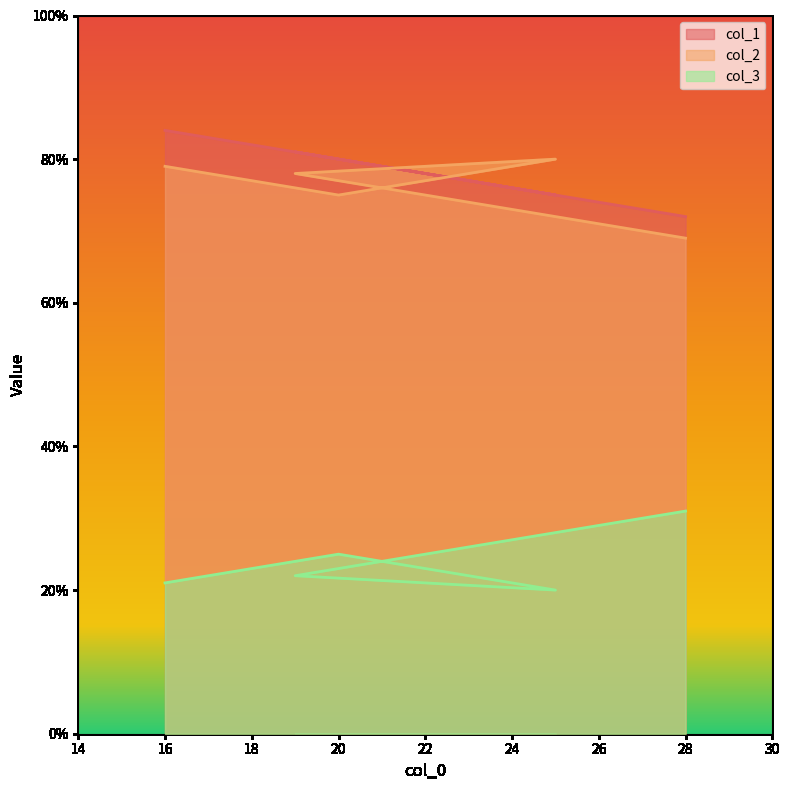

At which category does col_1 reach its first local peak?

19